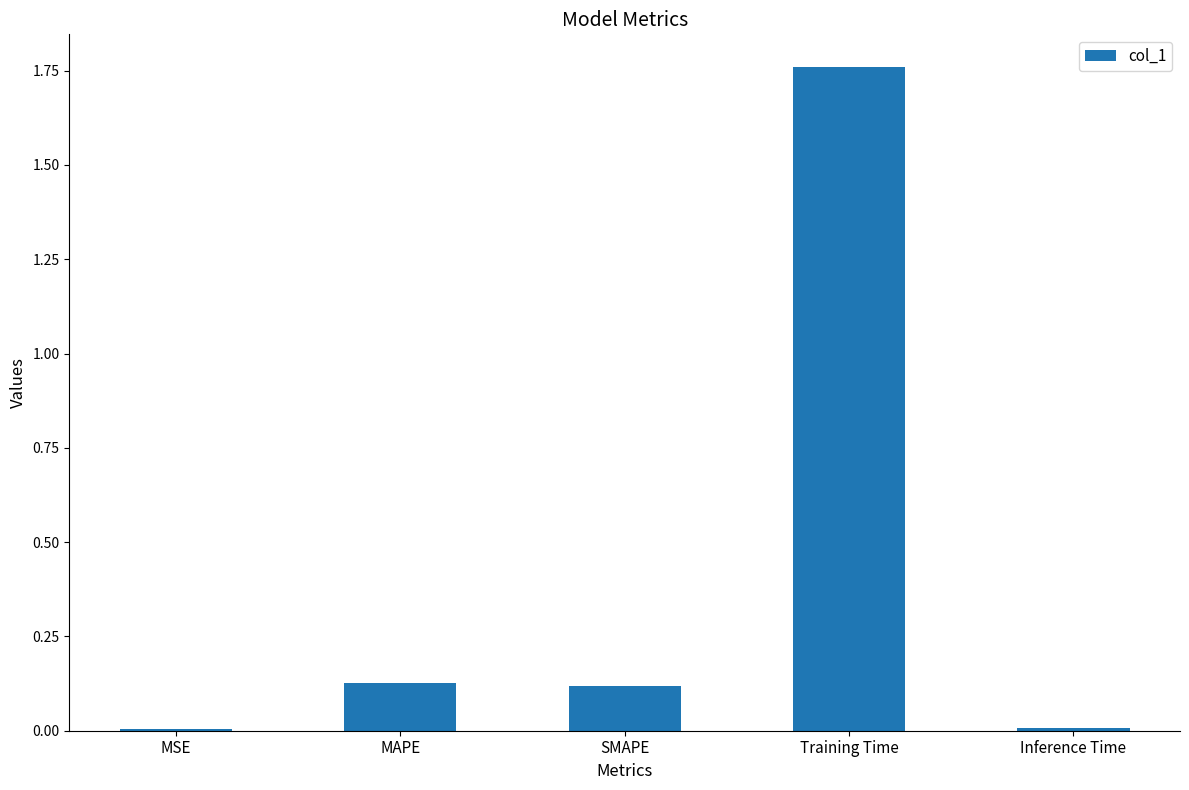

The value at Inference Time is 0.0. True or false?

True